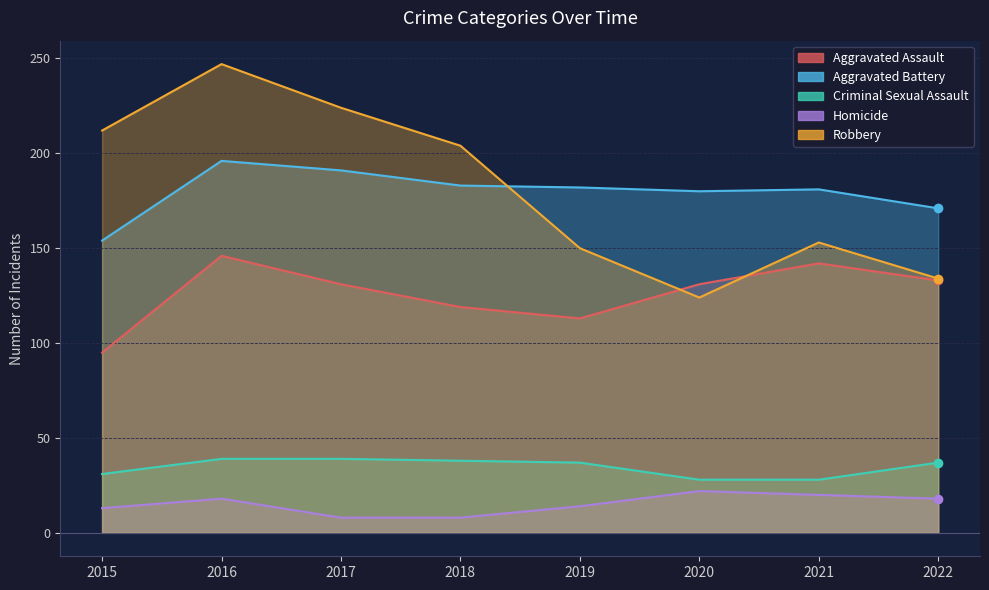

Where does the Criminal Sexual Assault series first go above 37?

2016